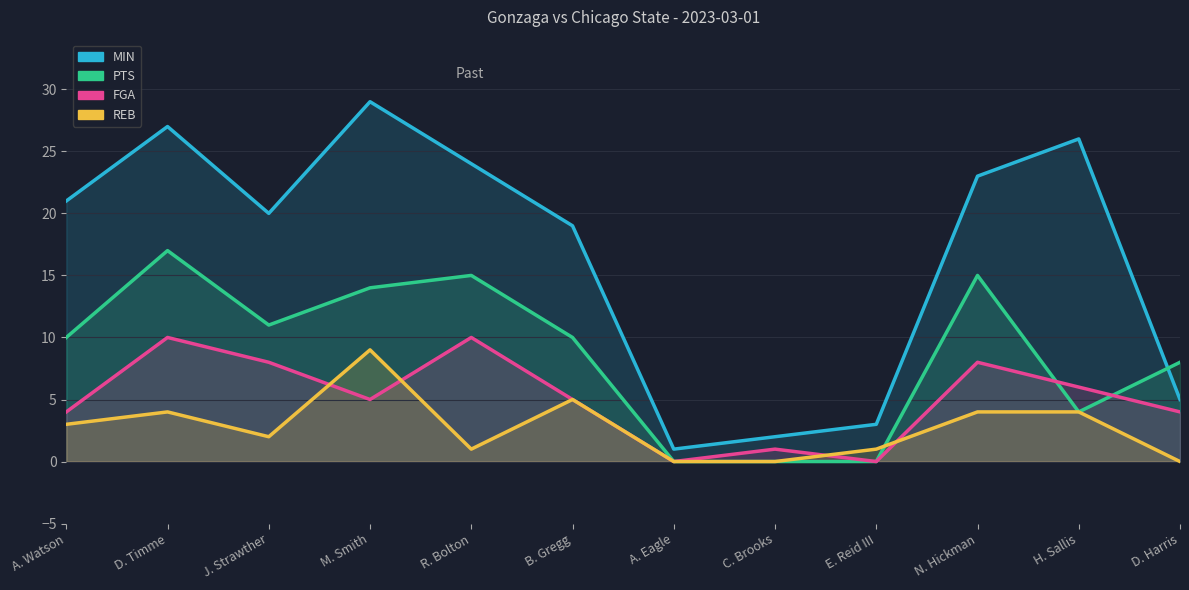

True or false: MIN and FGA cross at least once.

False